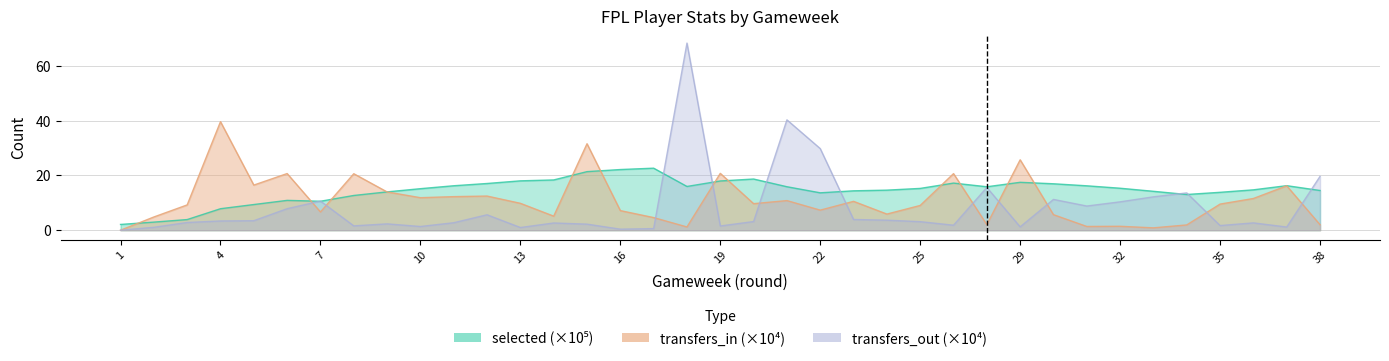

List the labels in order of transfers_in value, smallest first.

1, 33, 18, 31, 32, 34, 38, 27, 17, 2, 14, 30, 24, 7, 16, 22, 25, 3, 35, 20, 13, 23, 21, 36, 10, 11, 12, 9, 37, 5, 8, 26, 6, 19, 29, 15, 4